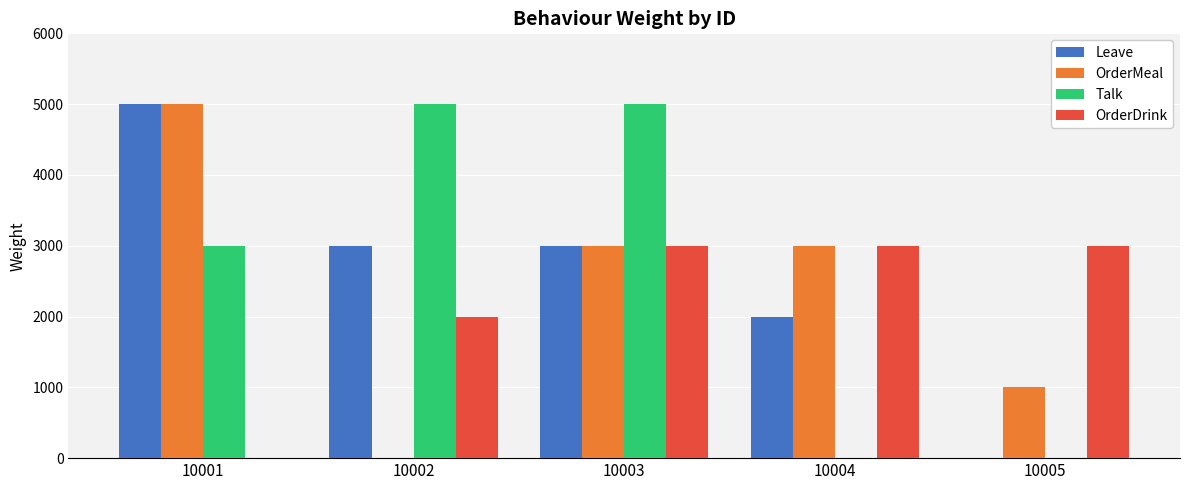

What is the total value across all series at 10004?

8000